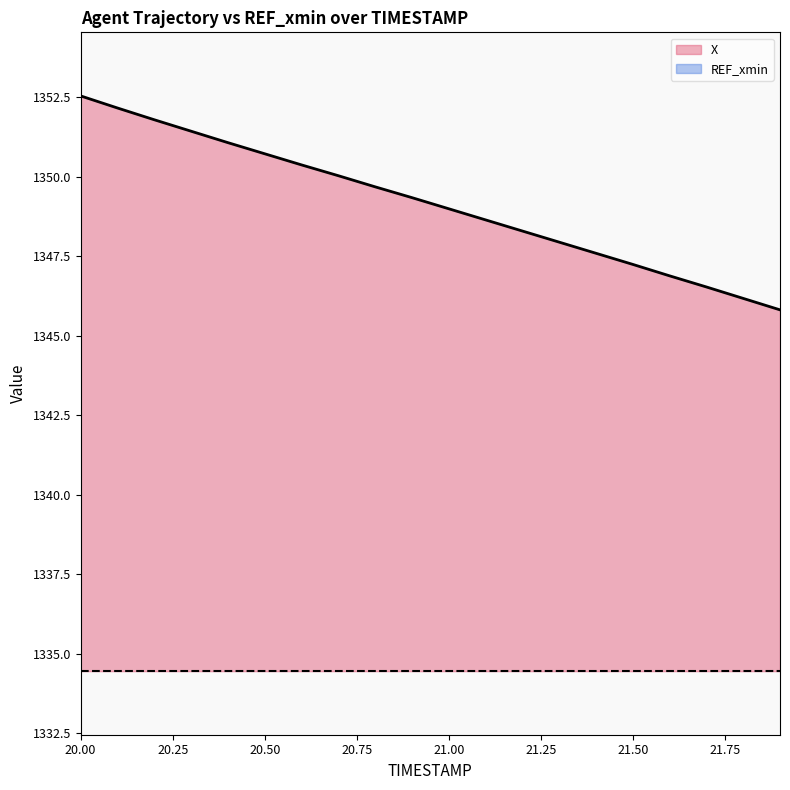

What is the greatest value displayed?

1352.5